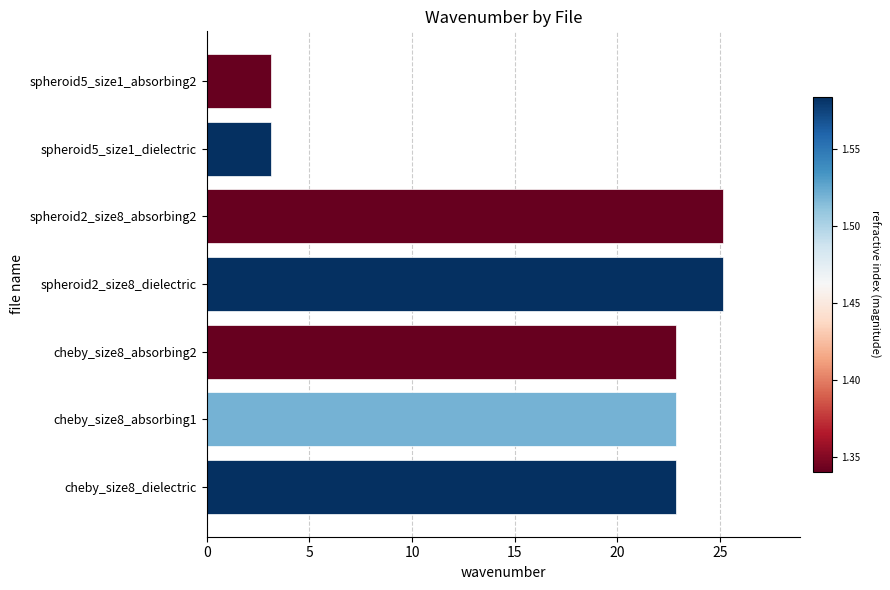

What is the difference between the maximum and minimum values?

22.0